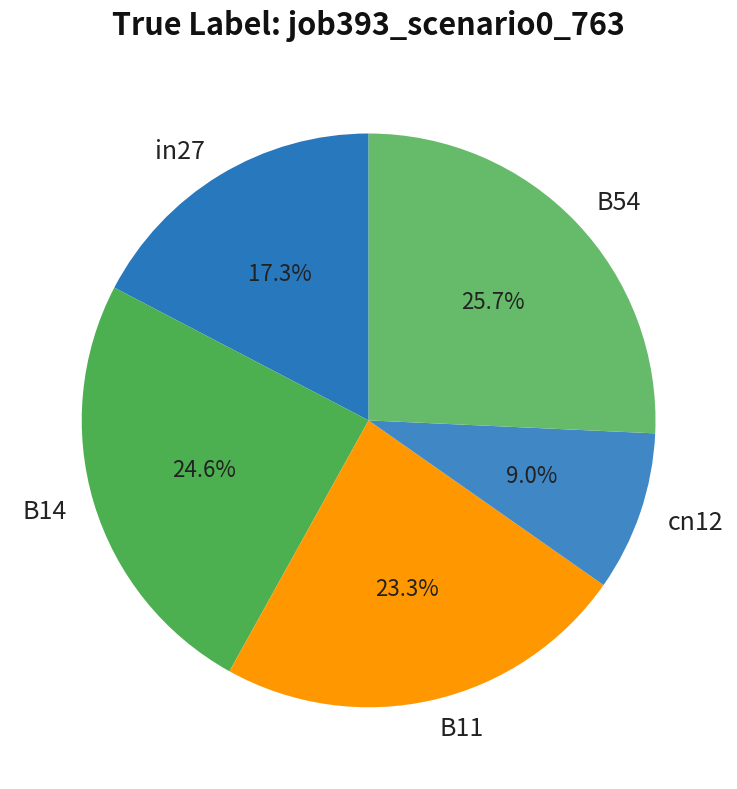

To the nearest percent, what is the difference between the largest and smallest slice percentages?

17%